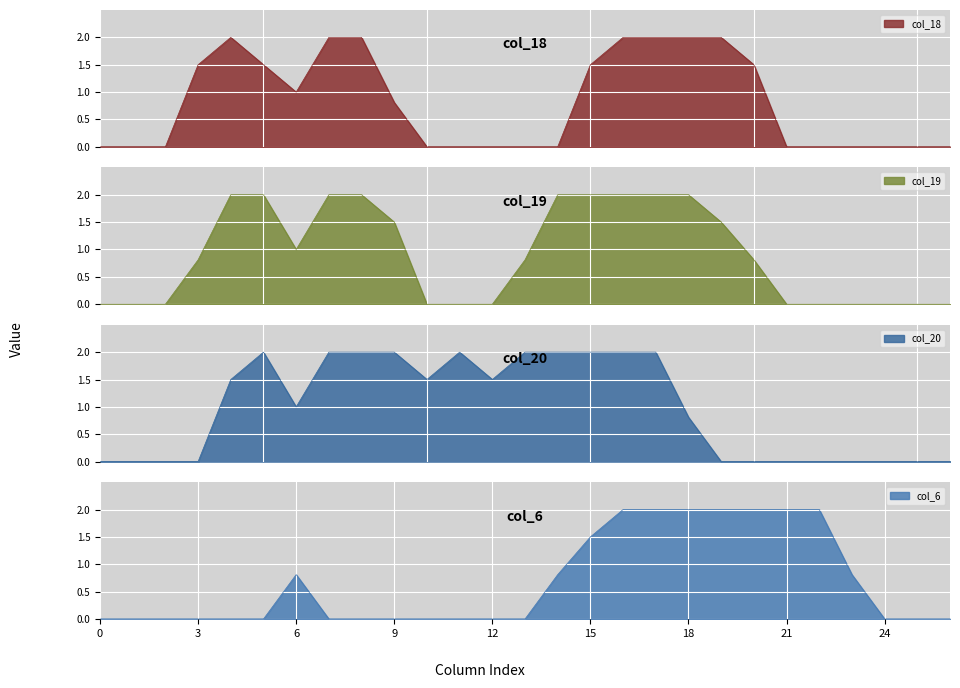

Does the chart display data point markers on the line(s)?

No